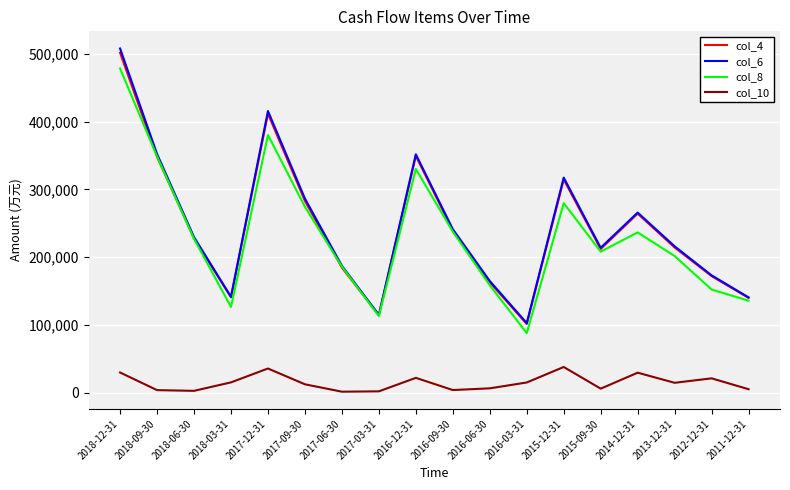

Does the chart have visible grid lines?

Yes